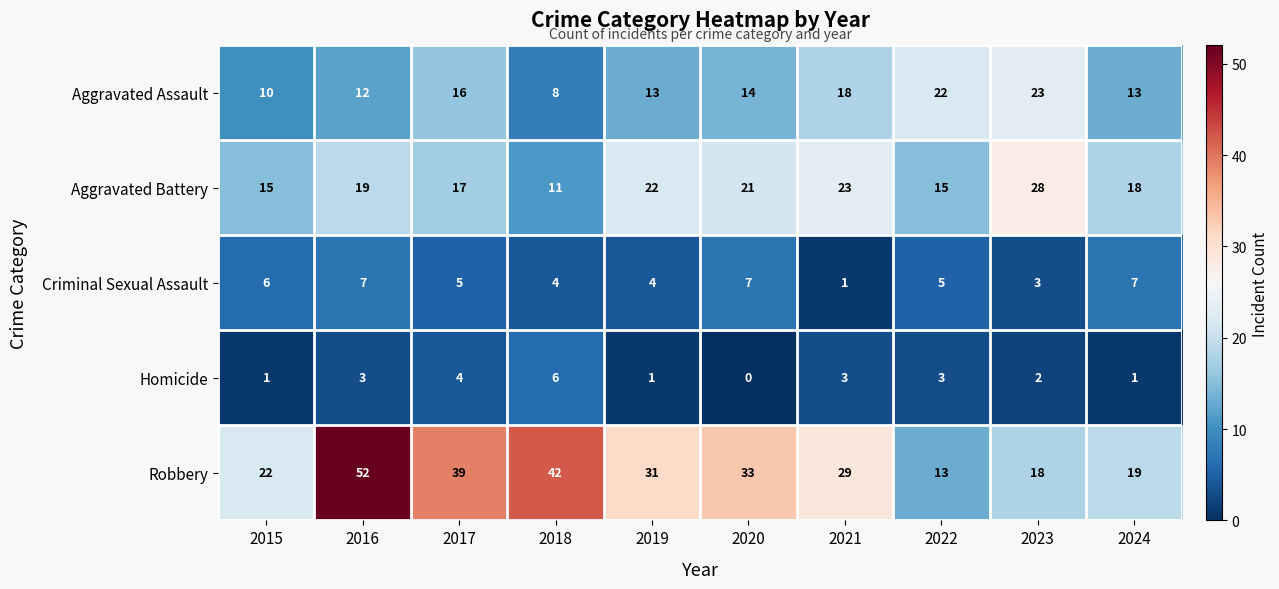

Which series has the largest total across all categories?

Robbery